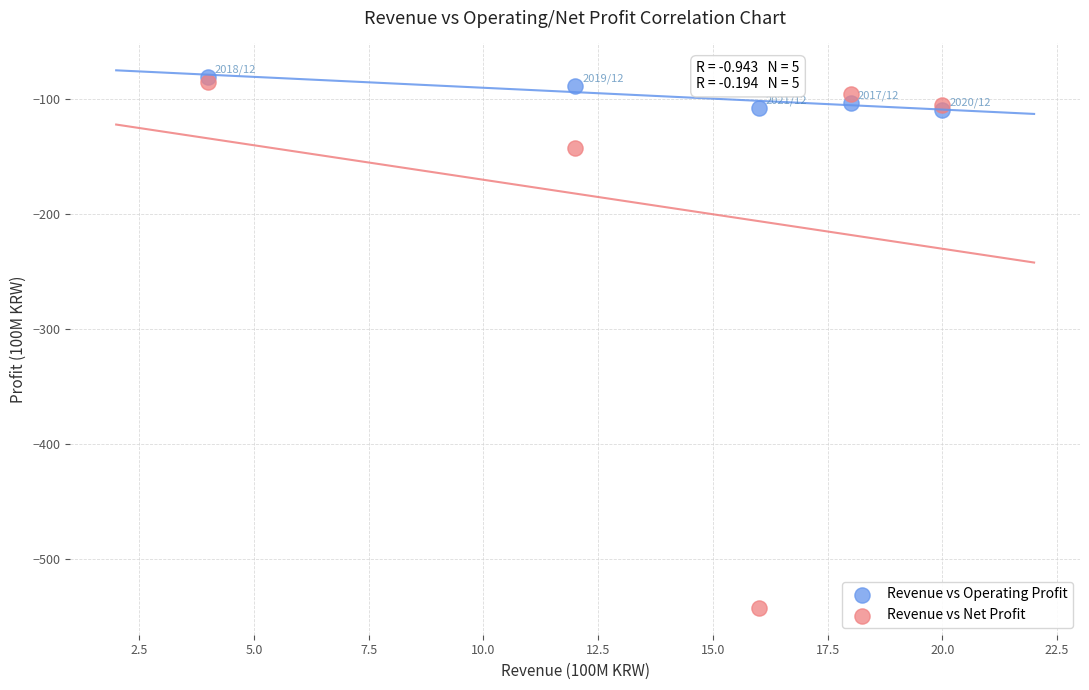

In the Revenue vs Net Profit series, what Y value is closest to -314?

-142